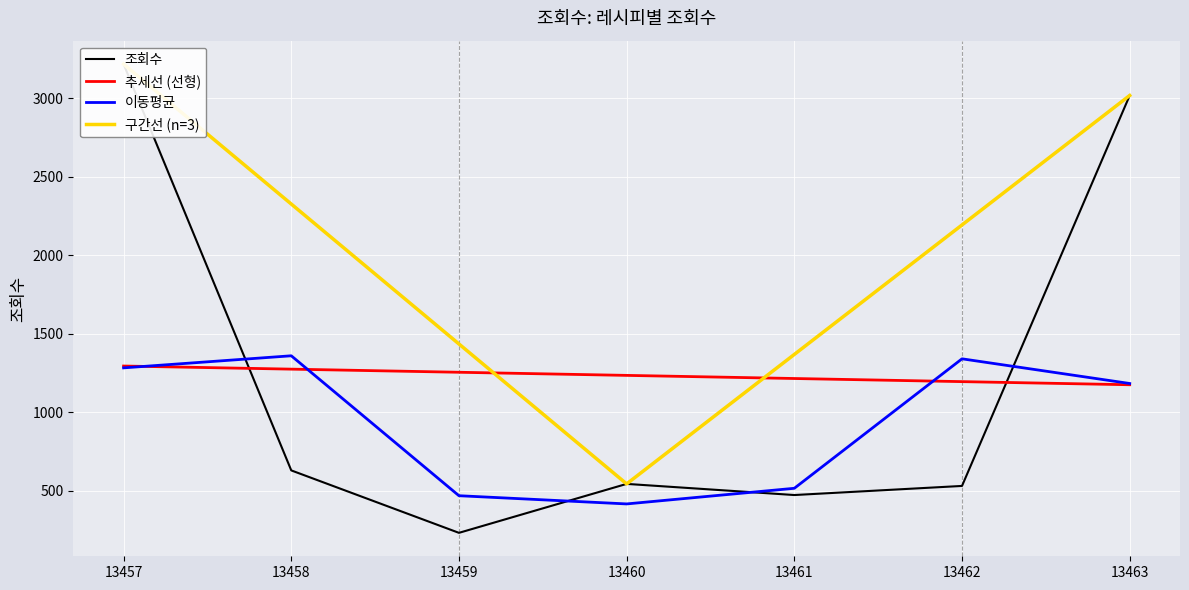

Where is the first local maximum?

13460